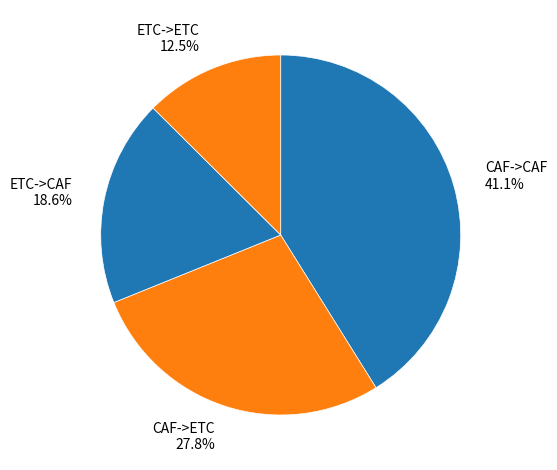

What portion of the pie excludes ETC->ETC 12.5%?

87.5%